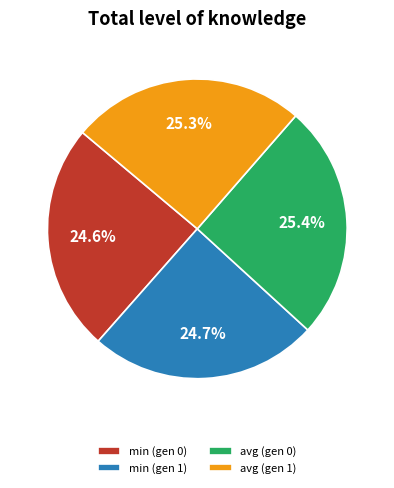

What is the ratio of the value at avg (gen 1) to the value at min (gen 1)?

1.0